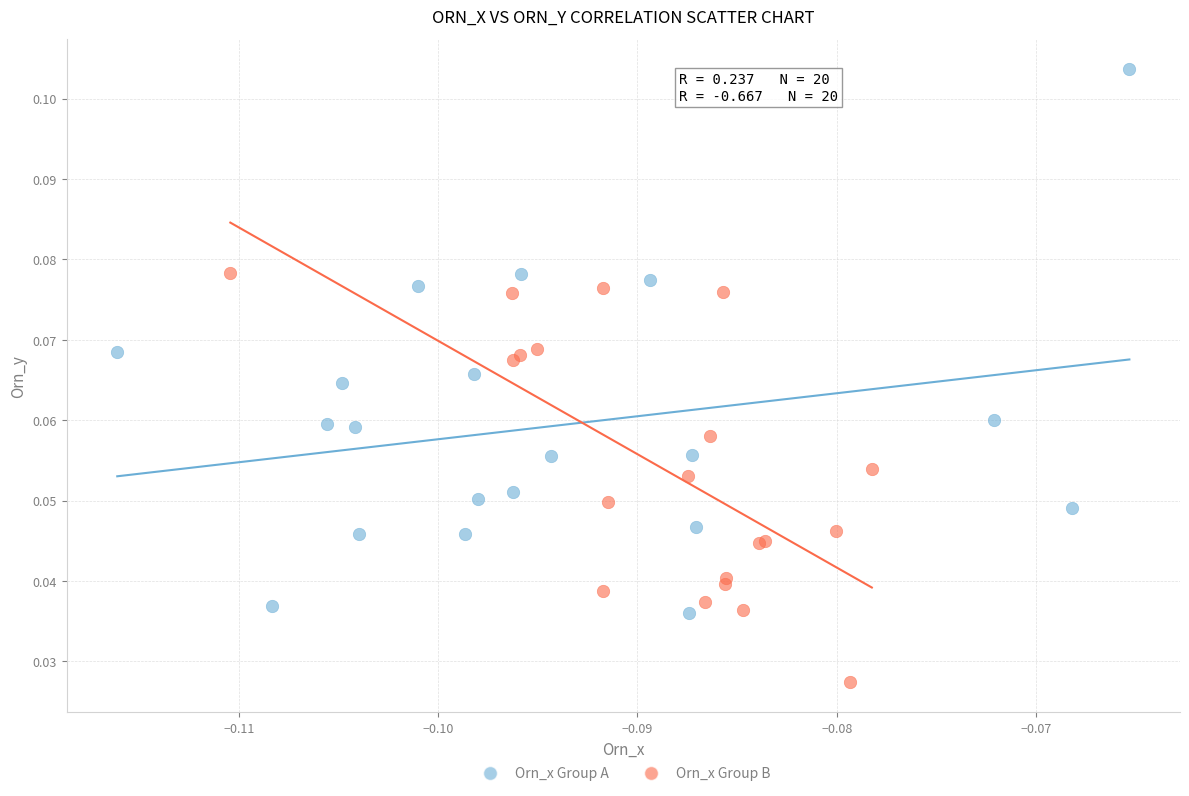

Which series reaches the maximum Y coordinate?

Orn_x Group A